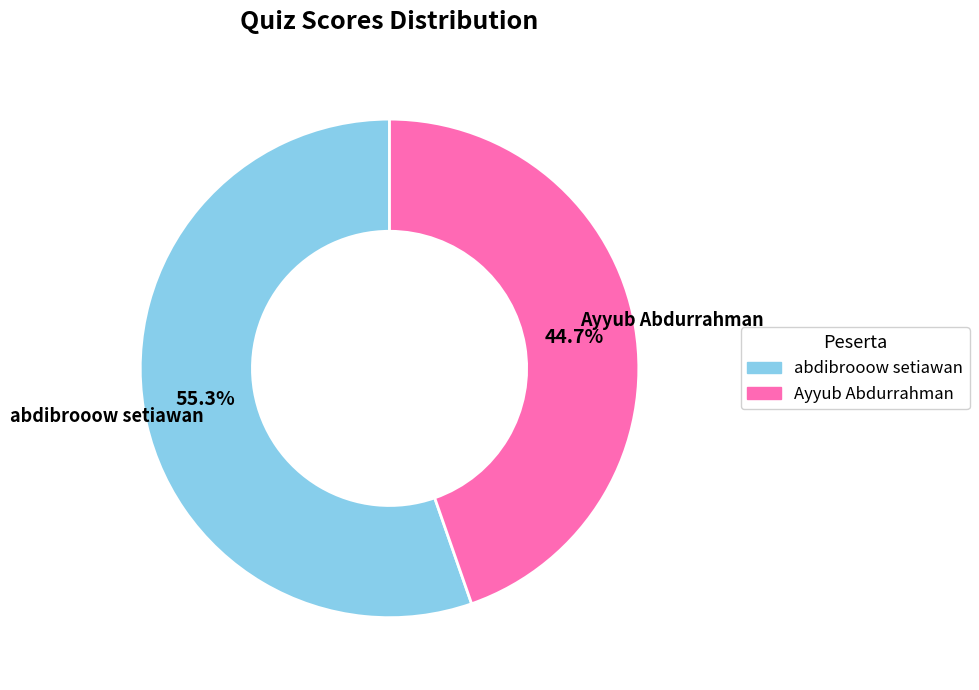

What percentage is the abdibrooow setiawan slice, to the nearest percent?

55%